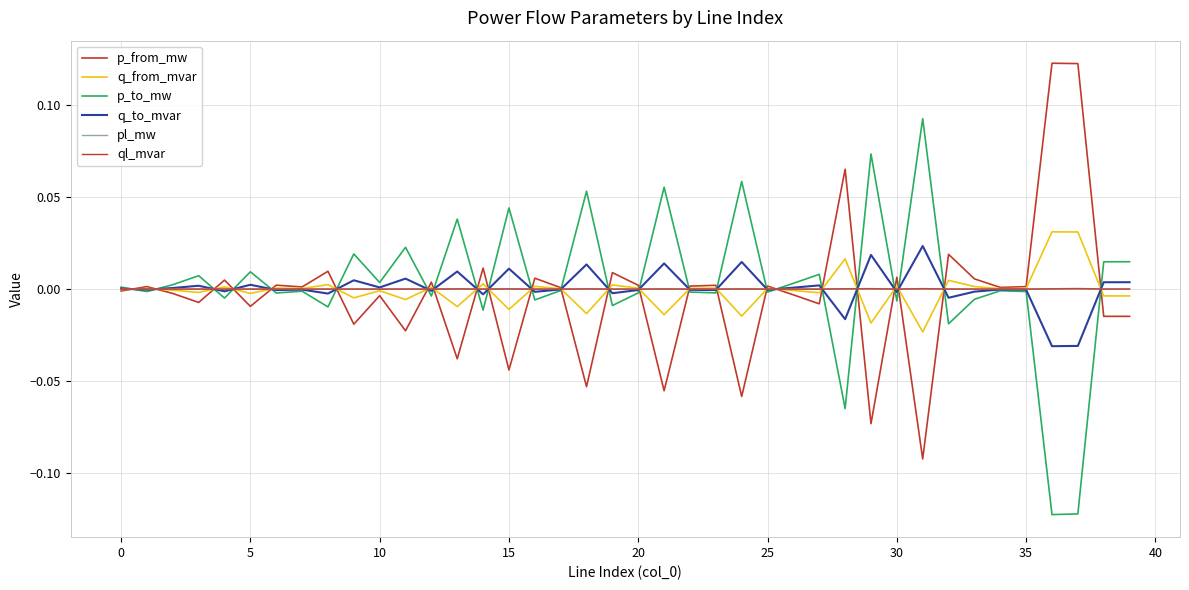

How many lines are shown in the chart?

6